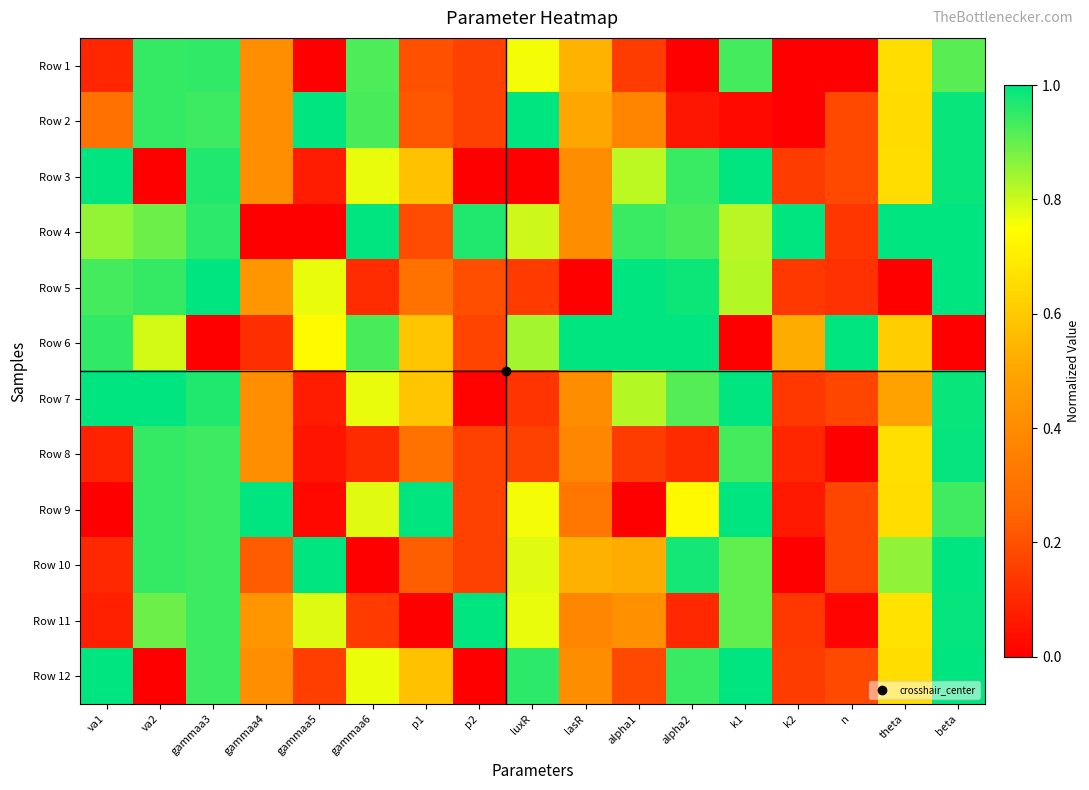

What is the greatest value displayed?

1.0